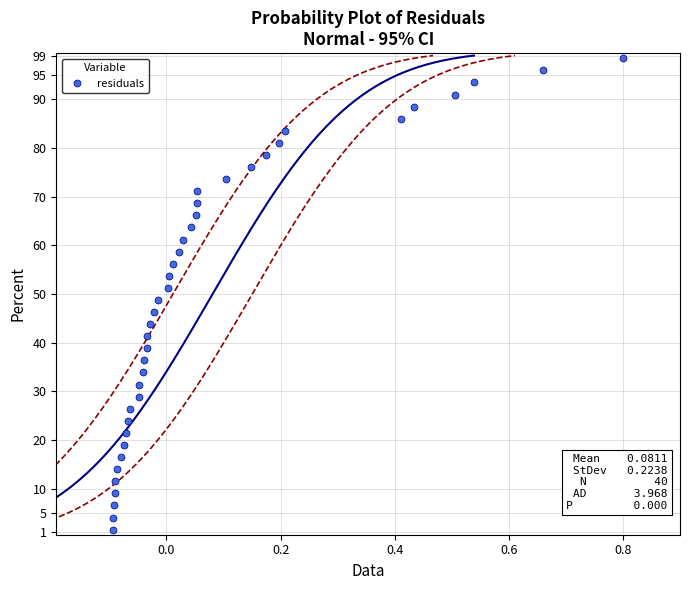

Count the number of data series in this chart.

1